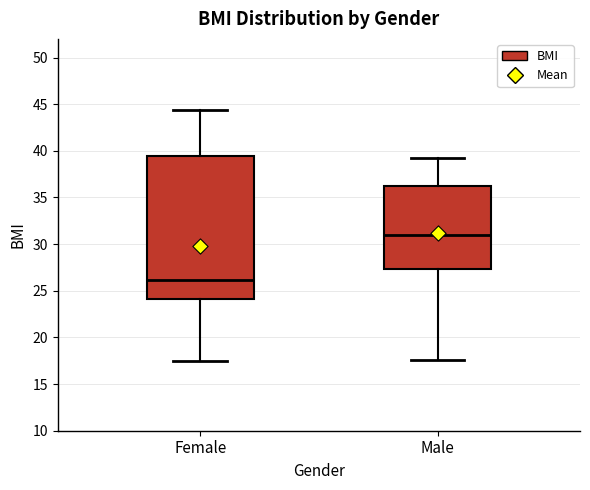

Reading left to right, read every box against the y-axis: the position of its median line, the range the box covers, and the ends of its whiskers. The values are not printed on the chart, so give them approximately, as read against the axis.

Female: median 26.0, box 24.0 to 39.5, whiskers 17.5 to 44.5
Male: median 31.0, box 27.5 to 36.0, whiskers 17.5 to 39.0